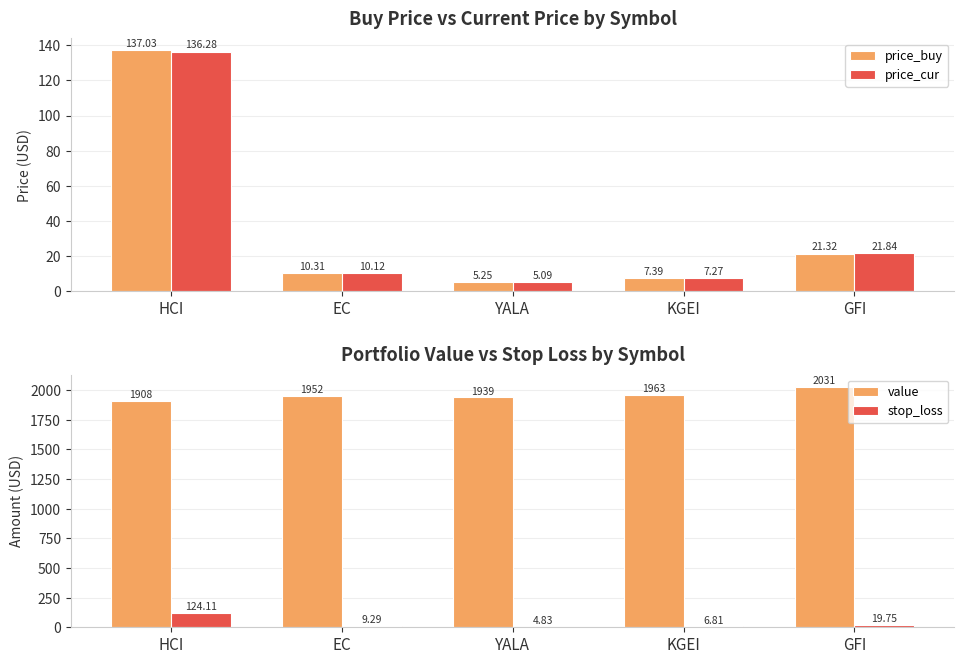

What is the label of the 5th bar from the right?

HCI